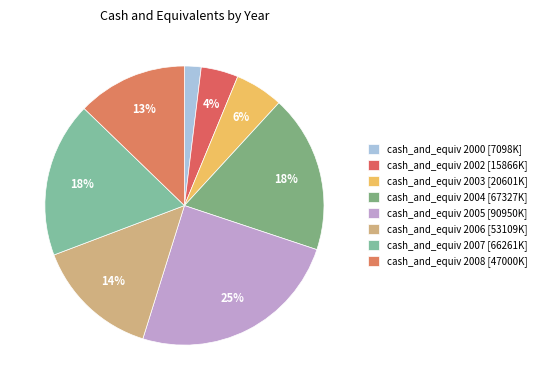

Which has a higher value, cash_and_equiv 2006 or cash_and_equiv 2005?

cash_and_equiv 2005